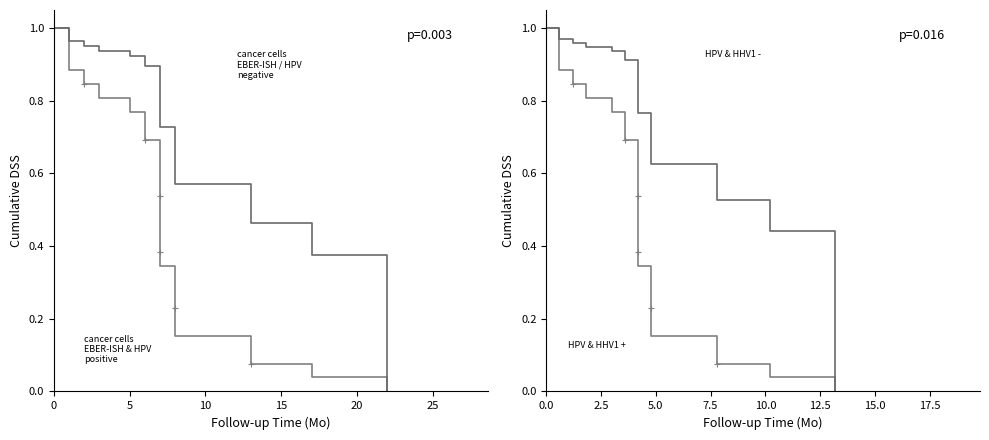

How many lines are shown in the chart?

4